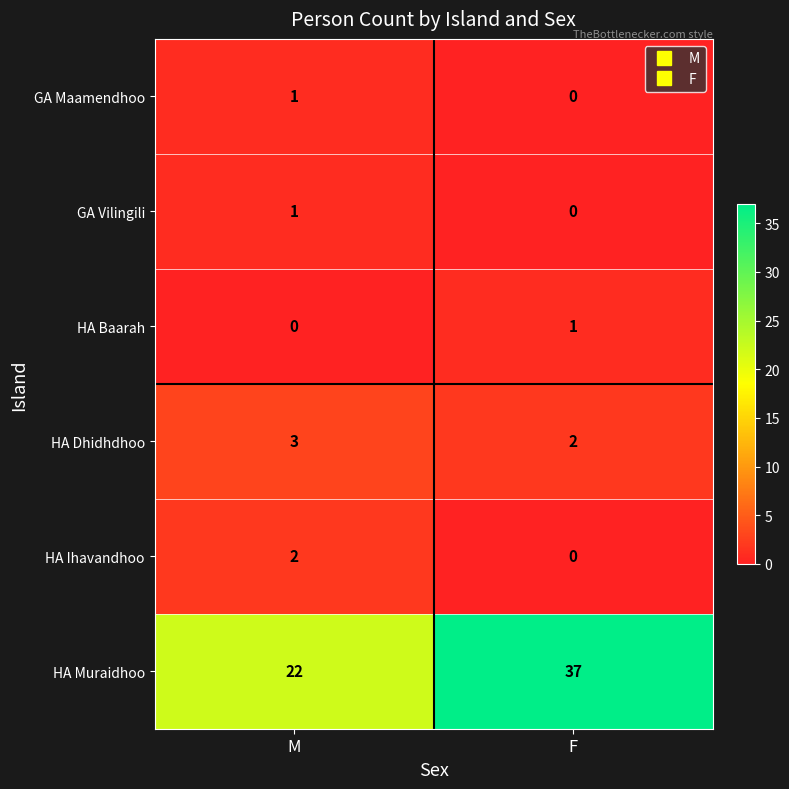

At which category does the chart reach its peak across all series?

F